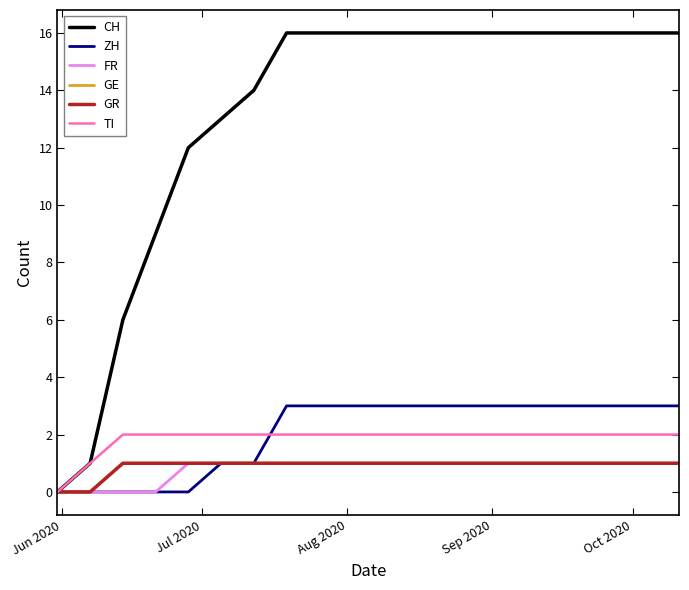

Does the chart display data point markers on the line(s)?

No